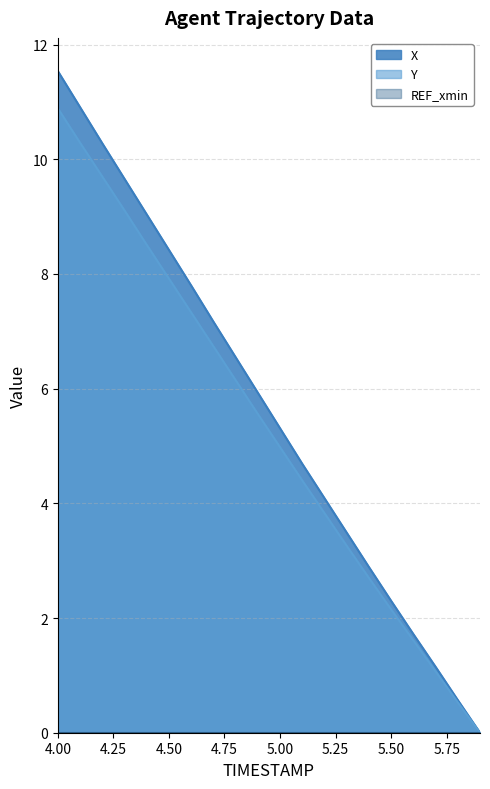

Does the chart display data point markers on the line(s)?

No